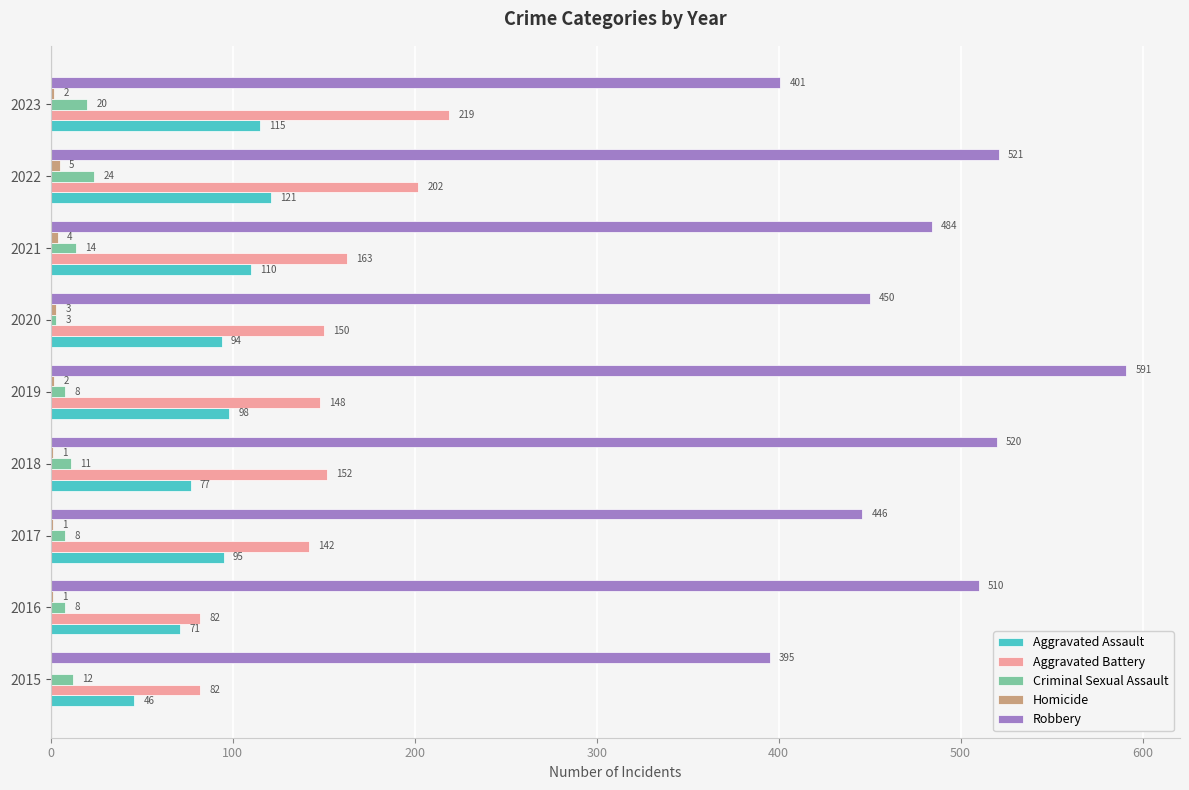

What is the maximum value shown in the chart?

591